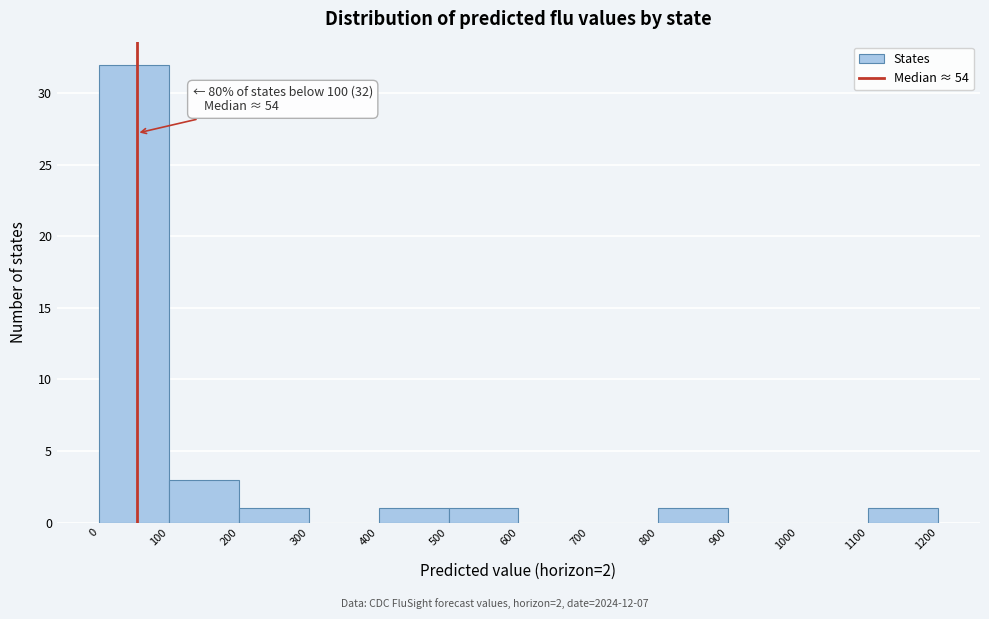

Over which range of the x-axis is the bar tallest?

0 to 100